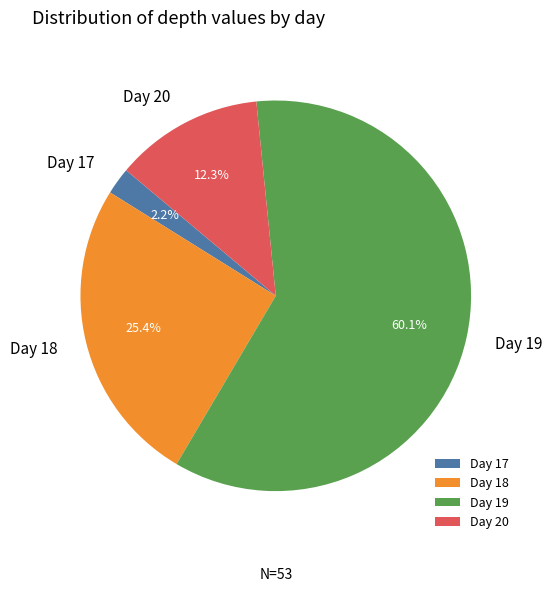

Which slice is the smallest?

Day 17